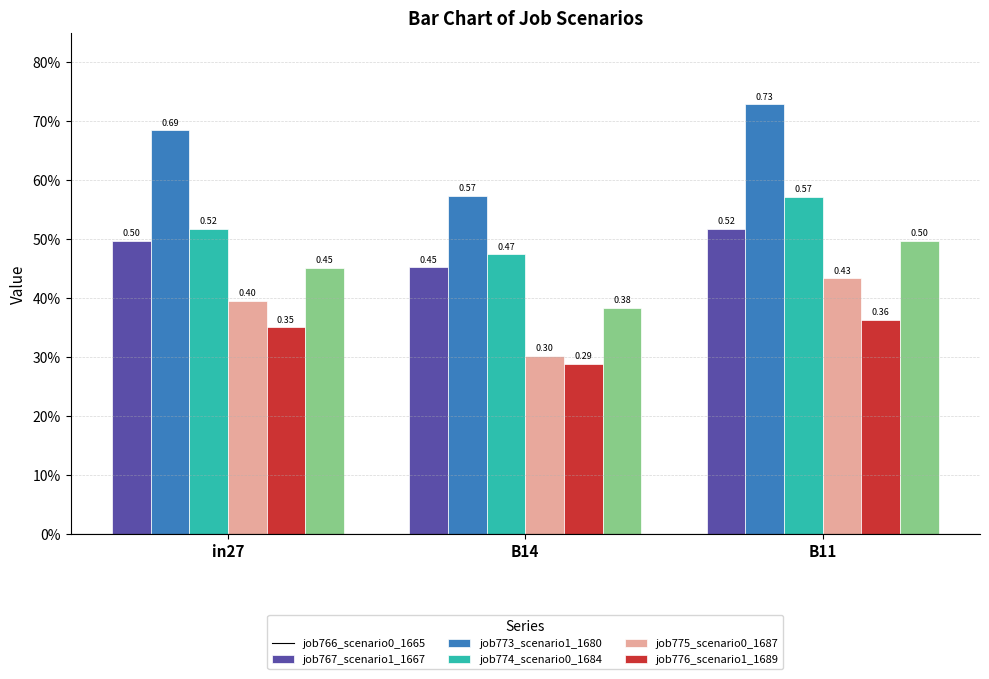

Which series changed the most between in27 and B14?

job767_scenario1_1667